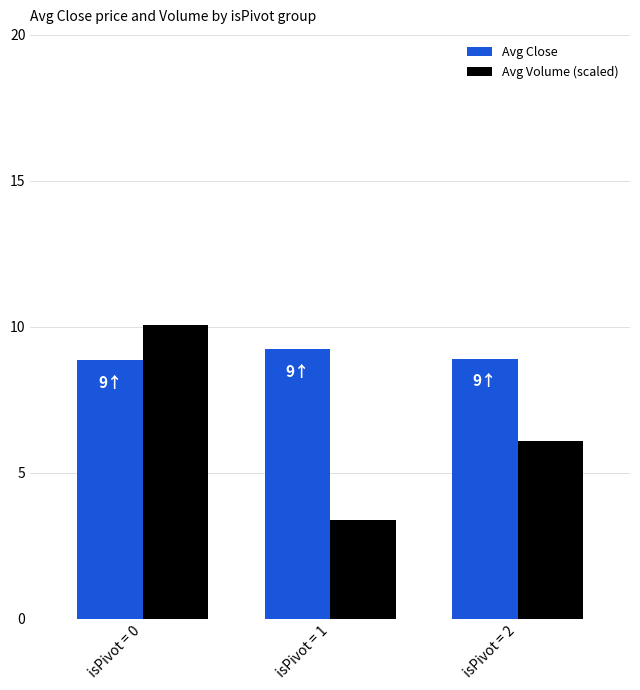

How many bars are there in total?

6